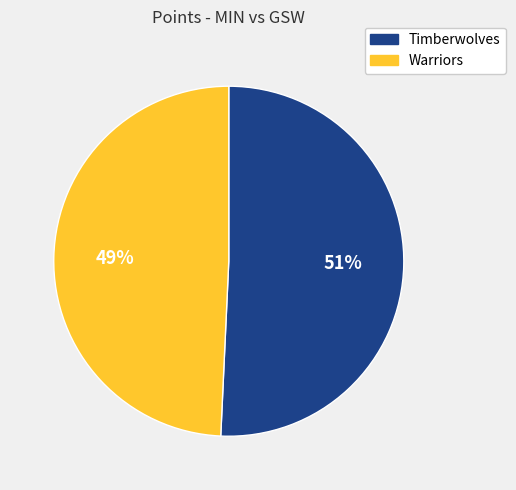

True or false: Timberwolves accounts for 64% of the total.

False